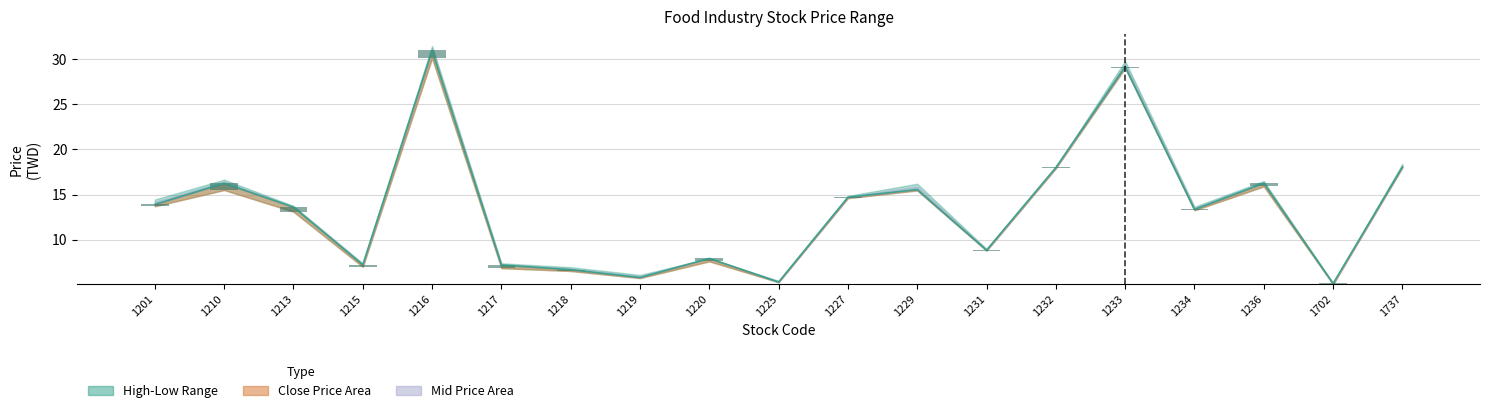

The value of Close Price at 1229 is 5.7. True or false?

False